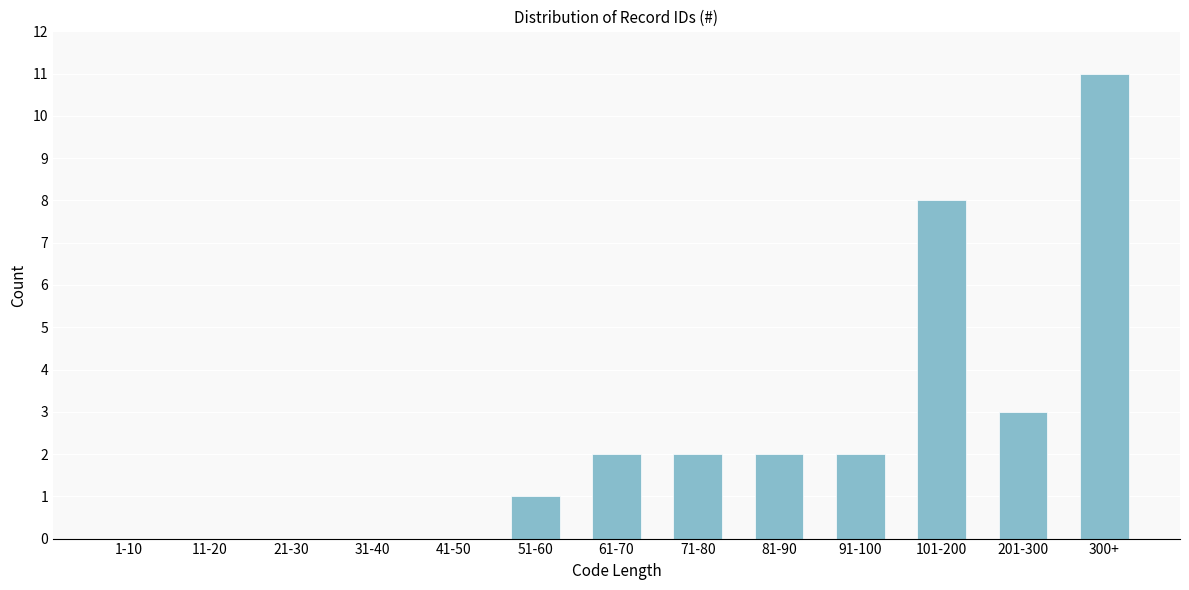

Reading right to left, what are all the values shown in this chart?

300+=11	201-300=3	101-200=8	91-100=2	81-90=2	71-80=2	61-70=2	51-60=1	41-50=0	31-40=0	21-30=0	11-20=0	1-10=0